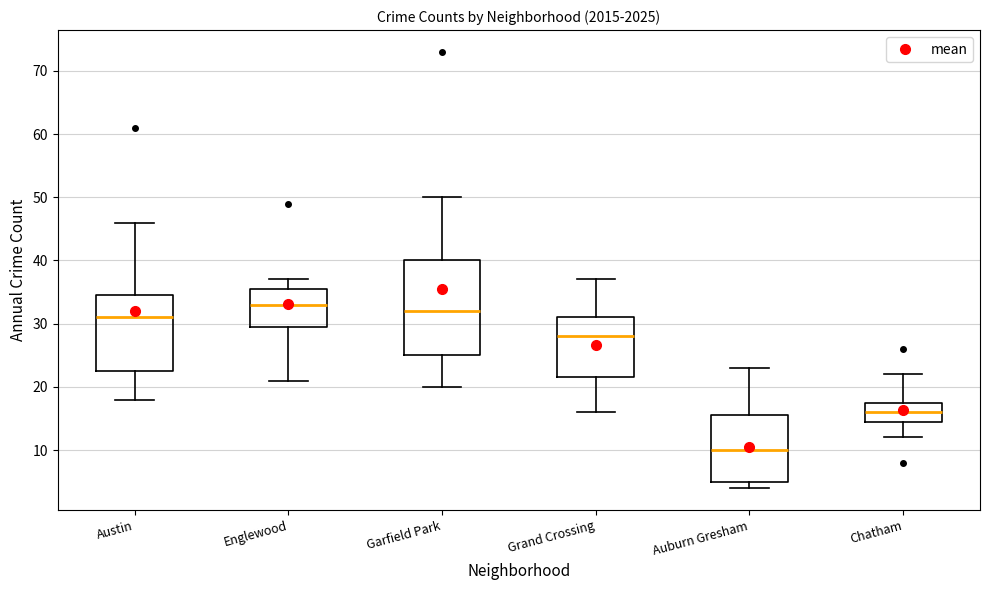

Reading left to right, transcribe this box plot: for each box, give where its median line is, the range the box spans, and where its two whiskers end, as read against the y-axis. The values are not printed on the chart, so give them approximately, as read against the axis.

Austin: median 31, box 23 to 35, whiskers 18 to 46
Englewood: median 33, box 30 to 36, whiskers 21 to 37
Garfield Park: median 32, box 25 to 40, whiskers 20 to 50
Grand Crossing: median 28, box 22 to 31, whiskers 16 to 37
Auburn Gresham: median 10, box 5 to 16, whiskers 4 to 23
Chatham: median 16, box 15 to 18, whiskers 12 to 22